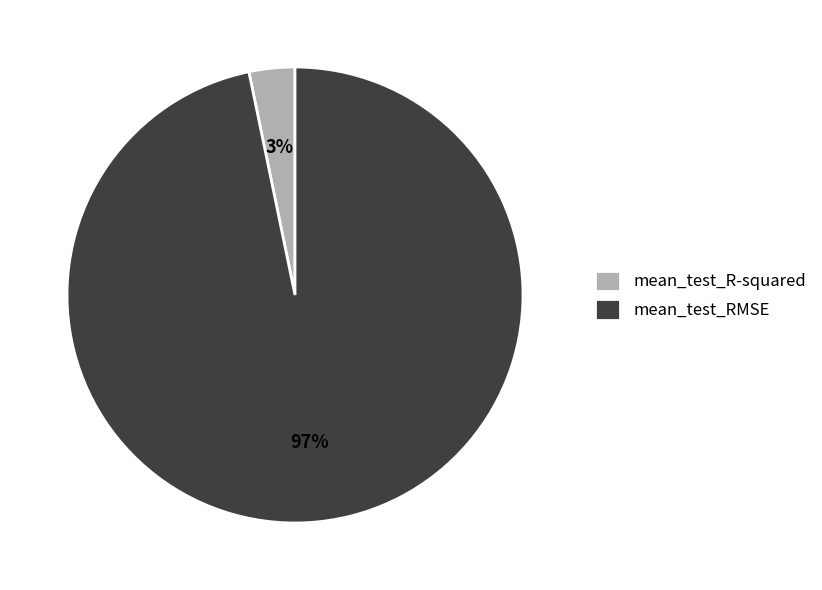

Rank the categories by value from highest to lowest.

mean_test_RMSE, mean_test_R-squared